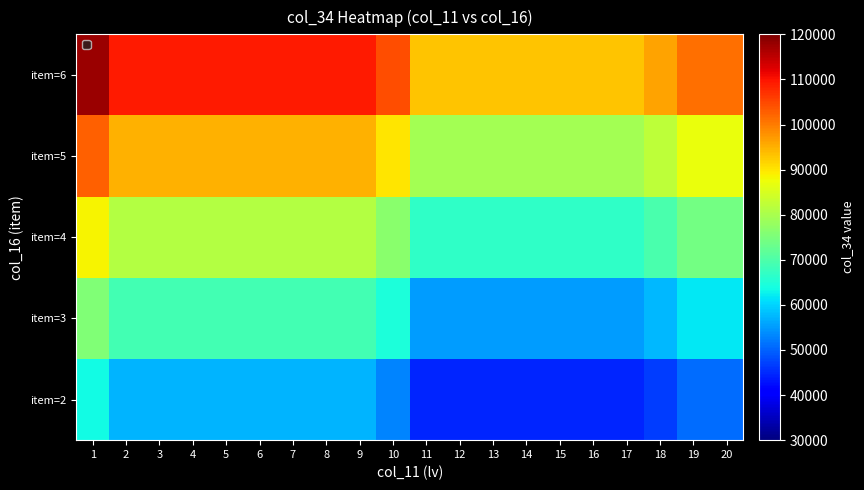

Reading left to right, list all the values displayed in this chart.

item=2: 1=63581.8	2=57200.0	3=57200.0	4=57200.0	5=57200.0	6=57200.0	7=57200.0	8=57200.0	9=57200.0	10=53181.8	11=44436.4	12=44436.4	13=44436.4	14=44436.4	15=44436.4	16=44436.4	17=44436.4	18=46800.0	19=50818.2	20=50818.2
item=3: 1=75580.6	2=68755.6	3=68755.6	4=68755.6	5=68755.6	6=68755.6	7=68755.6	8=68755.6	9=68755.6	10=64458.3	11=55105.6	12=55105.6	13=55105.6	14=55105.6	15=55105.6	16=55105.6	17=55105.6	18=57633.3	19=61930.6	20=61930.6
item=4: 1=88576.9	2=81307.7	3=81307.7	4=81307.7	5=81307.7	6=81307.7	7=81307.7	8=81307.7	9=81307.7	10=76730.8	11=66769.2	12=66769.2	13=66769.2	14=66769.2	15=66769.2	16=66769.2	17=66769.2	18=69461.5	19=74038.5	20=74038.5
item=5: 1=102571.4	2=94857.1	3=94857.1	4=94857.1	5=94857.1	6=94857.1	7=94857.1	8=94857.1	9=94857.1	10=90000.0	11=79428.6	12=79428.6	13=79428.6	14=79428.6	15=79428.6	16=79428.6	17=79428.6	18=82285.7	19=87142.9	20=87142.9
item=6: 1=117564.4	2=109404.4	3=109404.4	4=109404.4	5=109404.4	6=109404.4	7=109404.4	8=109404.4	9=109404.4	10=104266.7	11=93084.4	12=93084.4	13=93084.4	14=93084.4	15=93084.4	16=93084.4	17=93084.4	18=96106.7	19=101244.4	20=101244.4